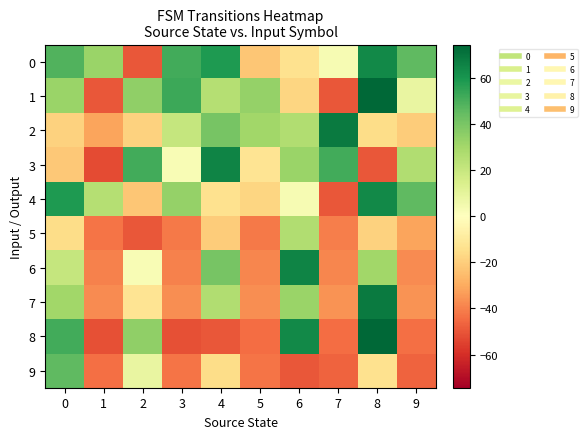

Which has a higher value, 4 or 7?

4